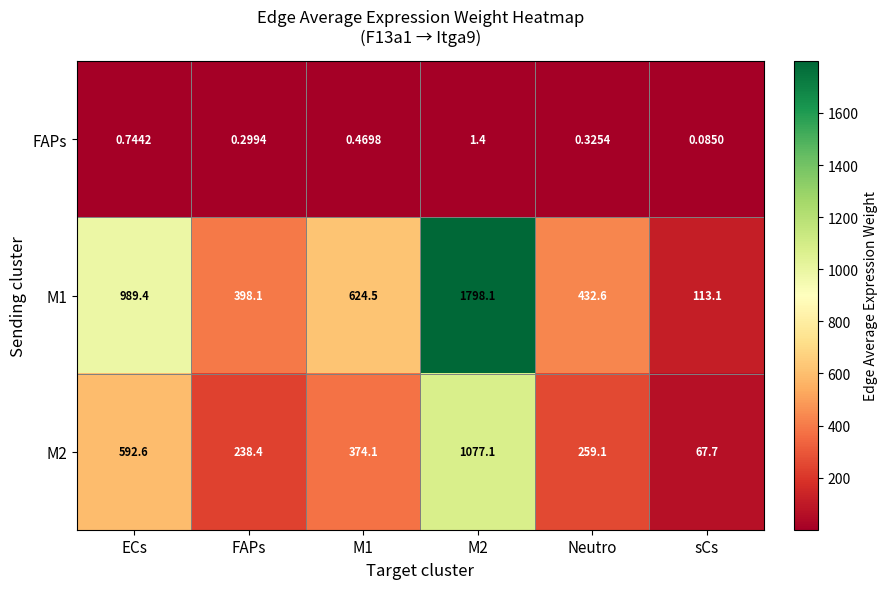

At which category is the sum across all series the highest?

M2